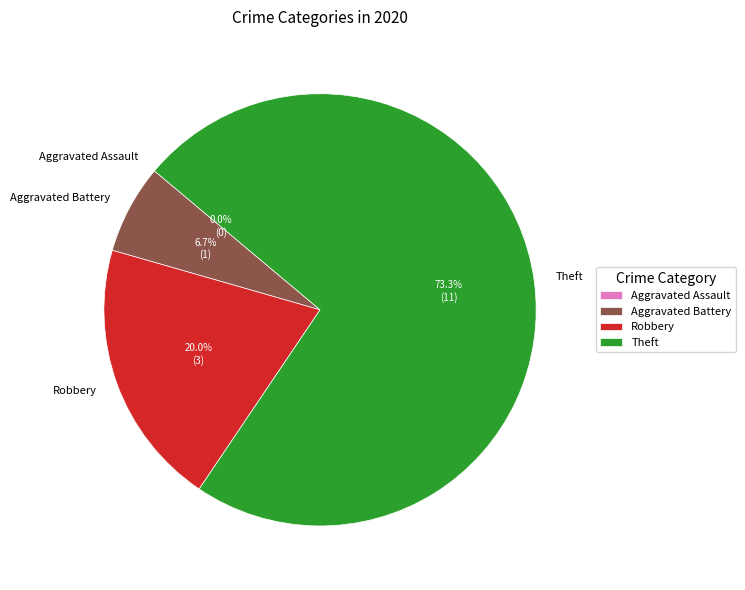

Does Theft represent more than half of the total?

Yes